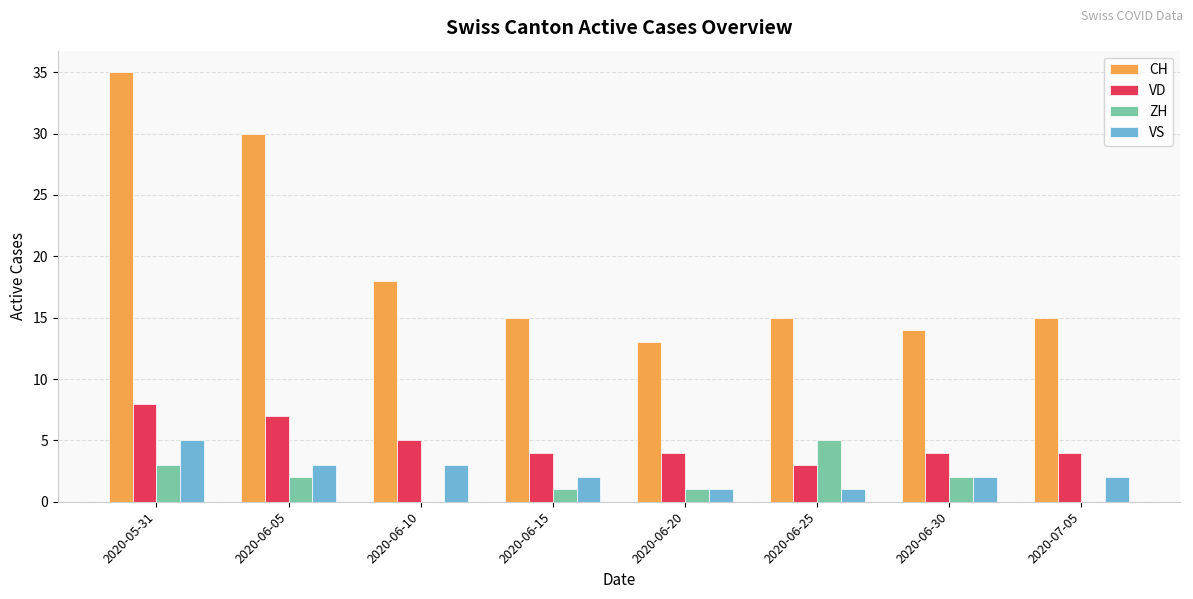

True or false: ZH has a value of 3 at 2020-06-10.

False